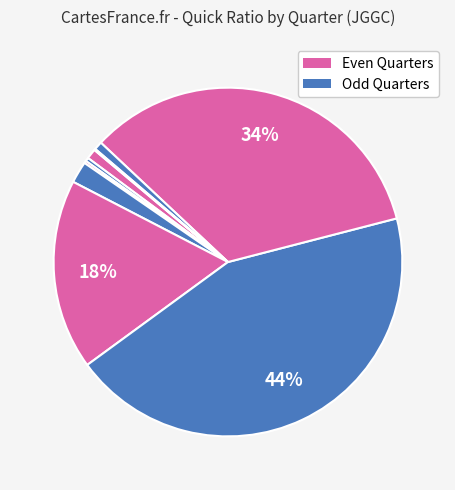

How many slices are in this pie chart?

9